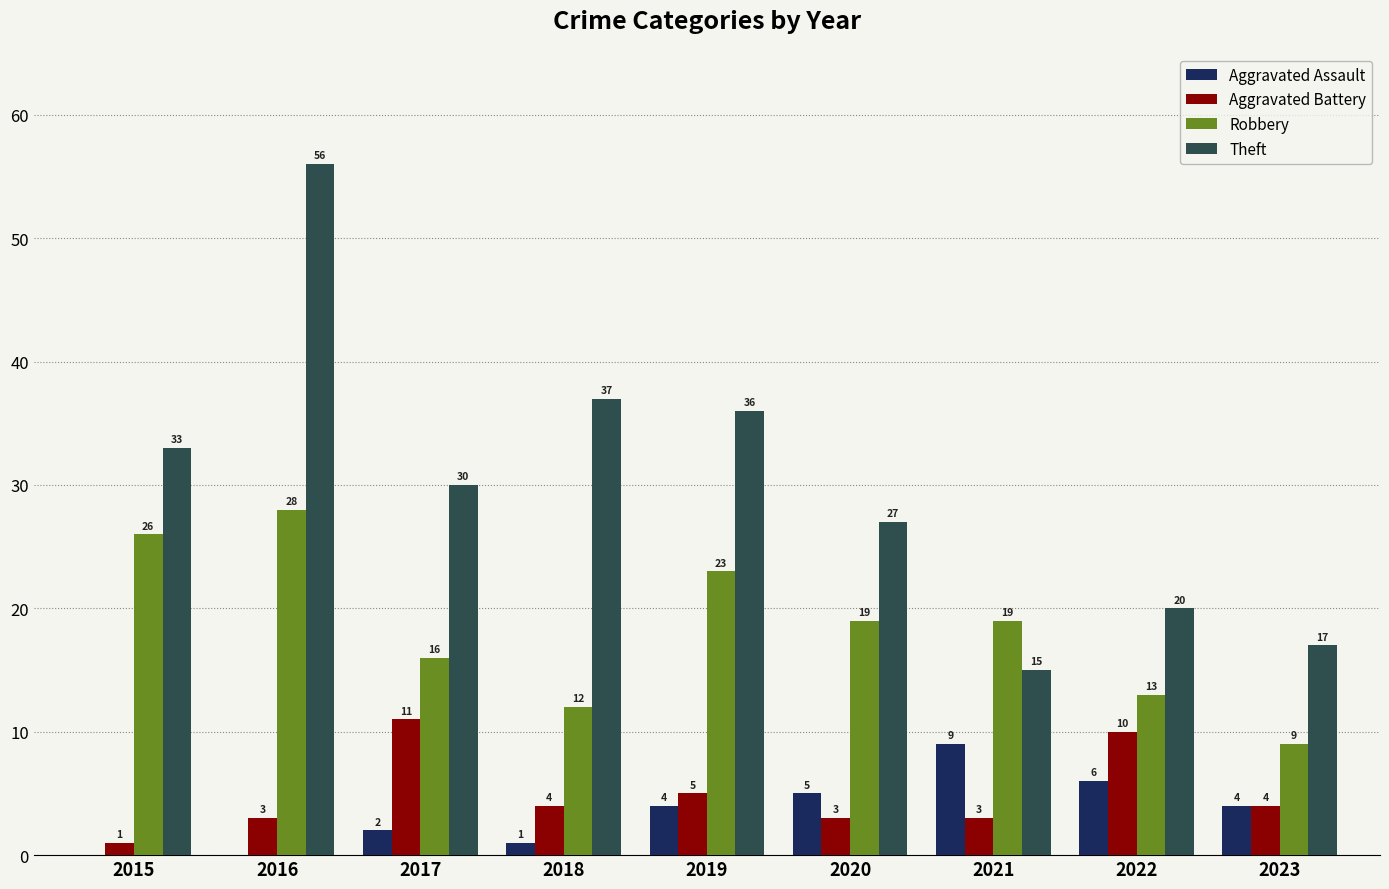

At which label does Theft reach its peak?

2016